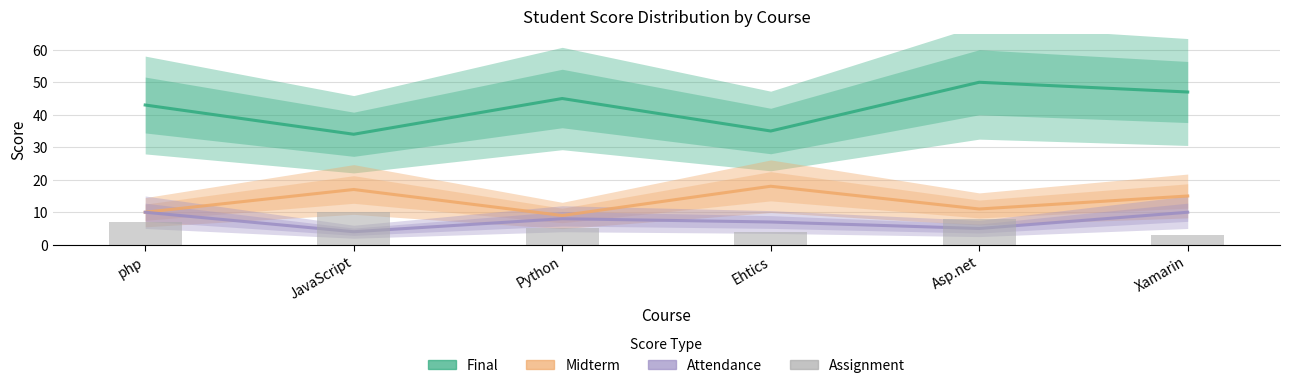

How many distinct data groups are displayed?

4